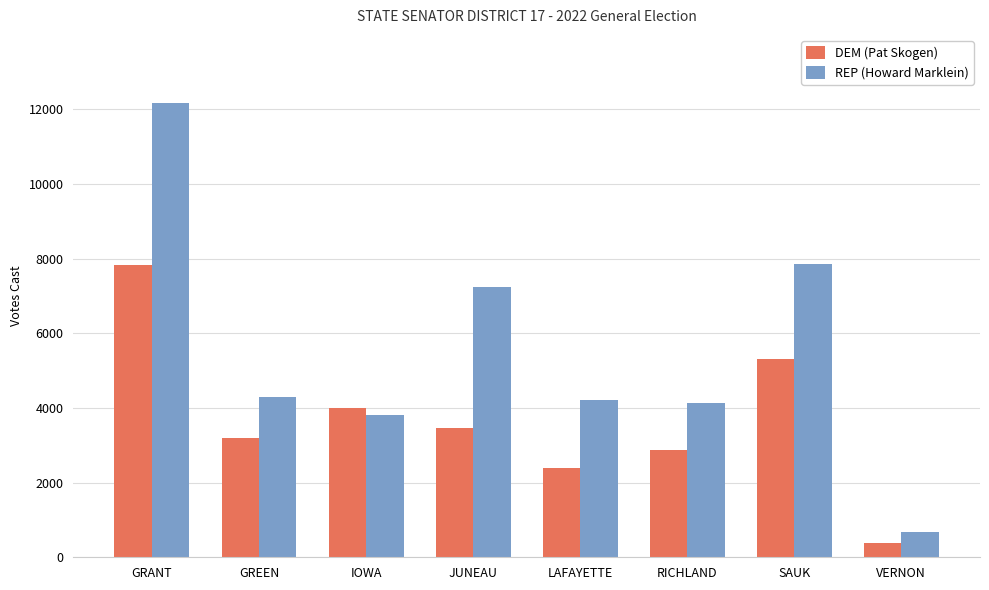

What is the label of the 8th bar from the right?

GRANT